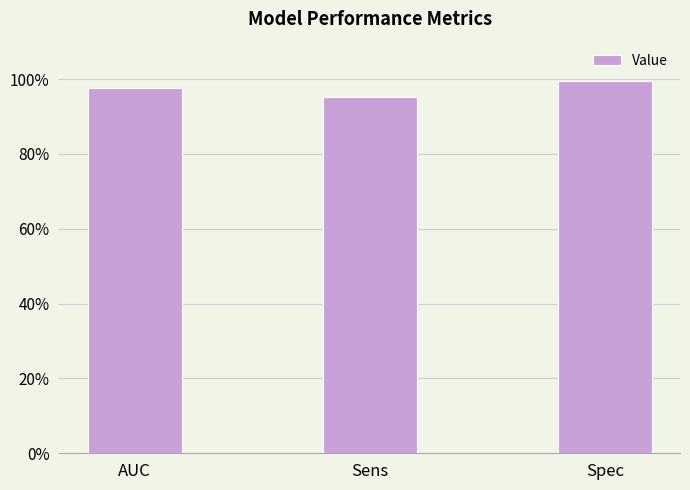

The value at Sens is 0.5. True or false?

False